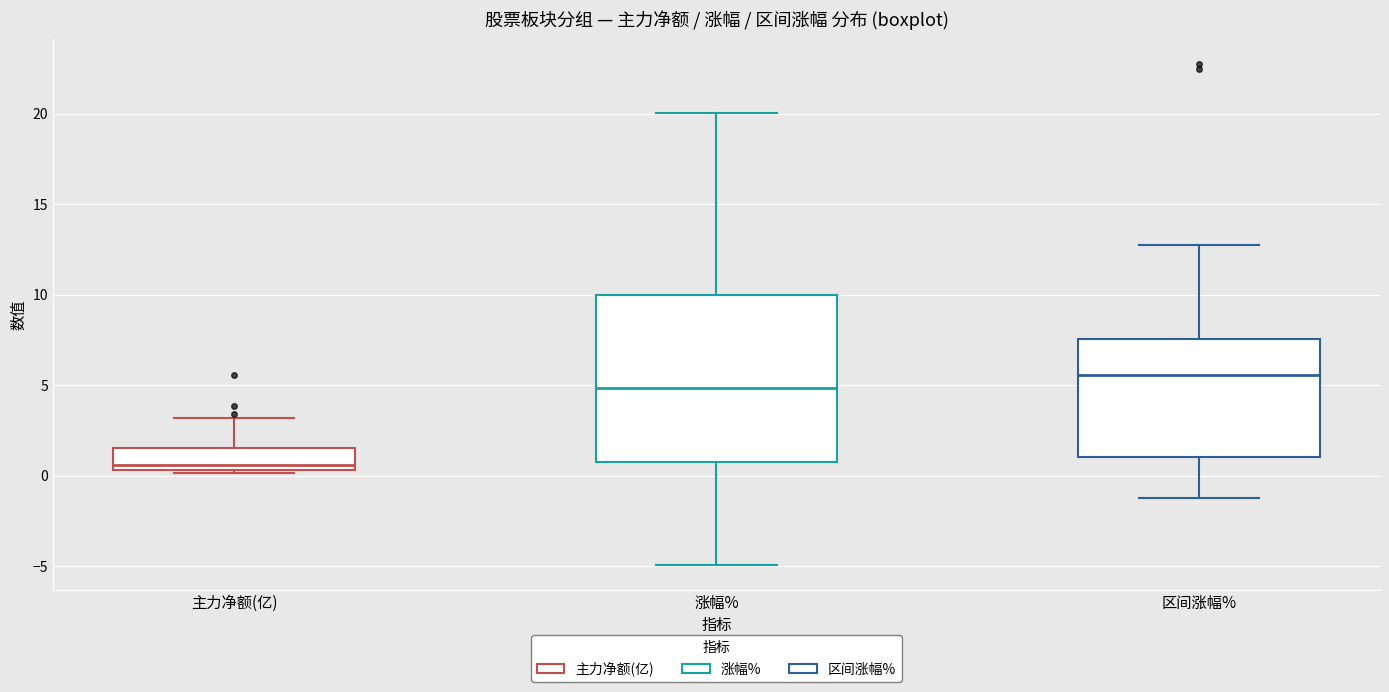

Where does the lower whisker of the box for 区间涨幅% end on the y-axis? The values are not printed on the chart, so give them approximately, as read against the axis.

-1.0